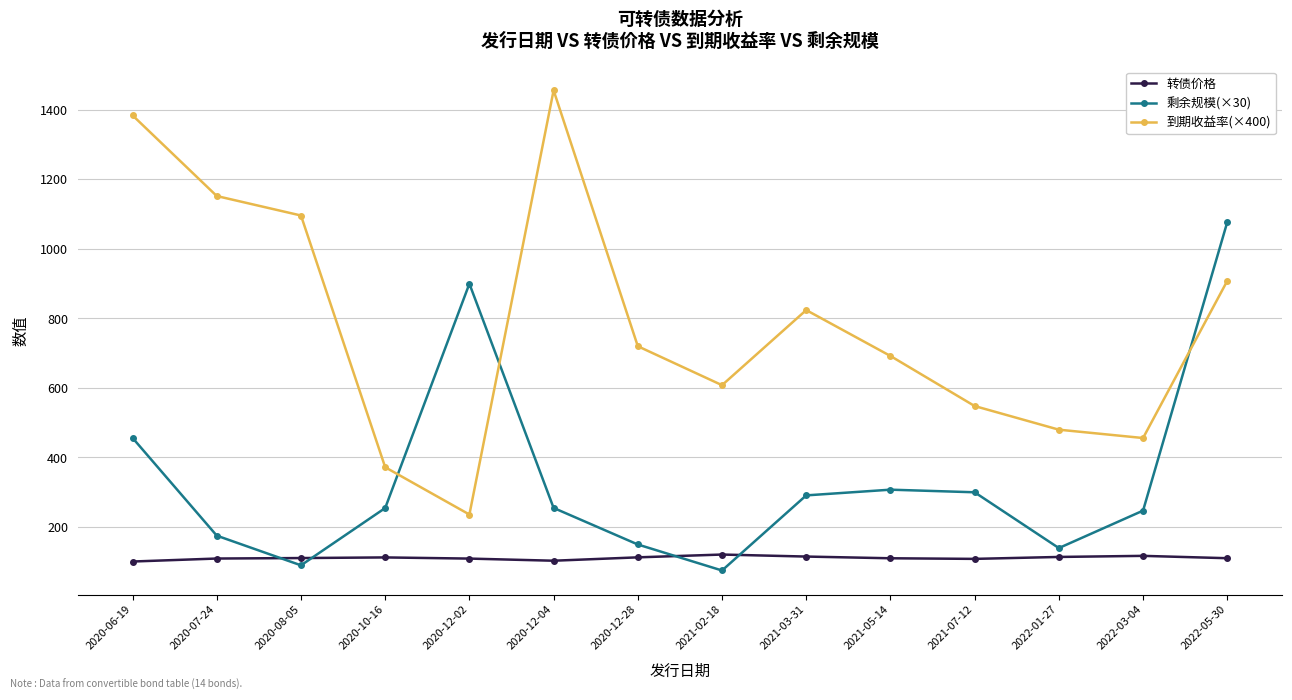

What is the difference between the highest and lowest values at 2021-07-12?

439.6